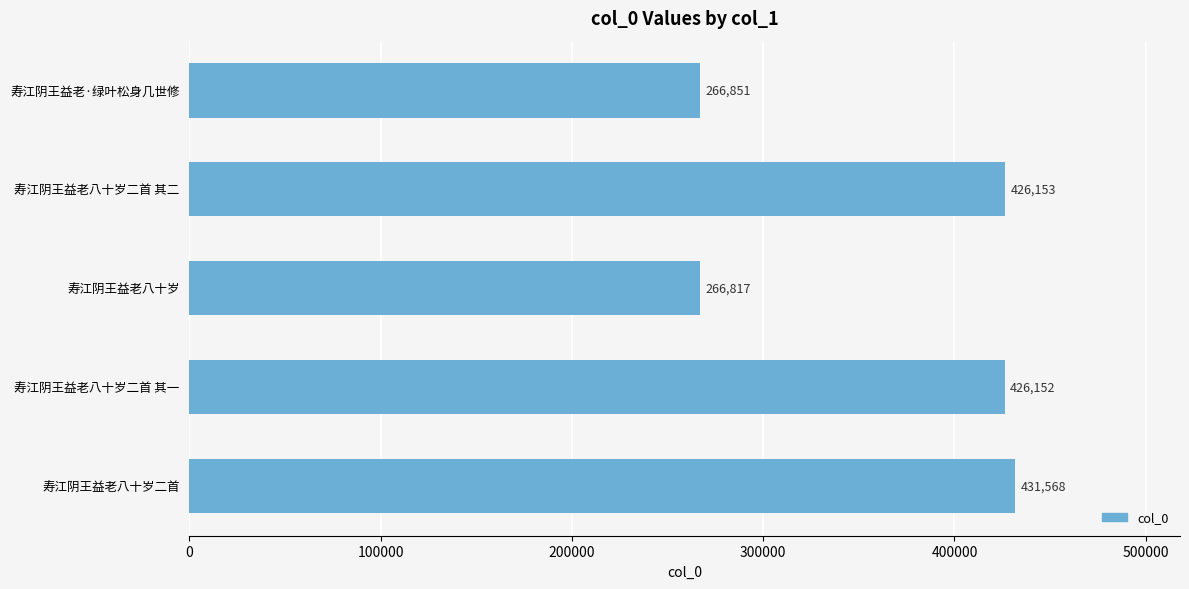

What is the minimum value shown in the chart?

266817